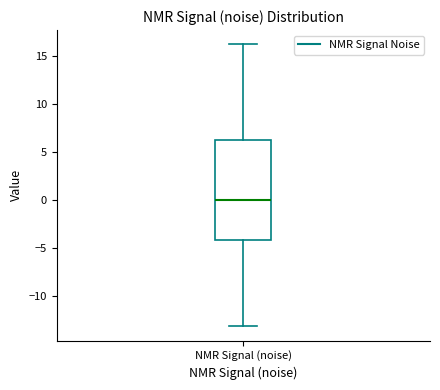

Where does the upper whisker of the box for NMR Signal (noise) end on the y-axis? The values are not printed on the chart, so give them approximately, as read against the axis.

16.5